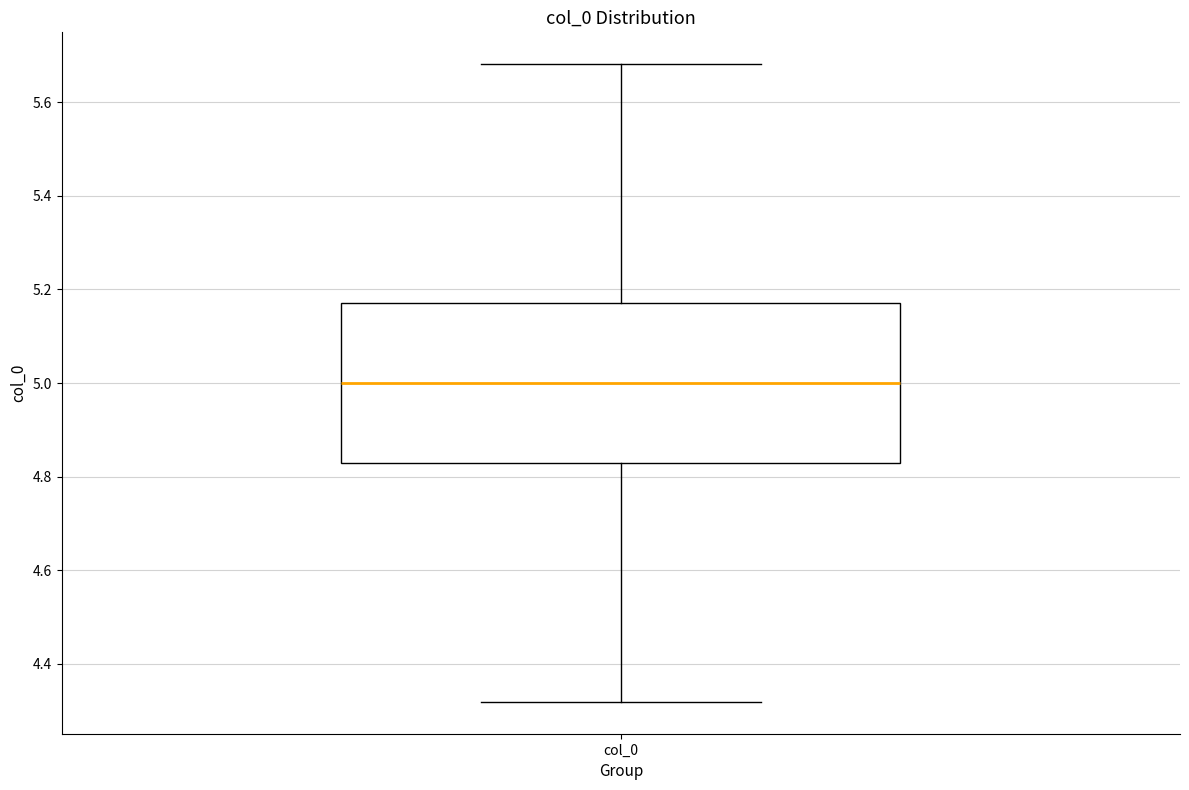

Transcribe this box plot: give where the median line is, the range the box spans, and where the two whiskers end, as read against the y-axis. The values are not printed on the chart, so give them approximately, as read against the axis.

median 5.00, box 4.82 to 5.18, whiskers 4.32 to 5.68